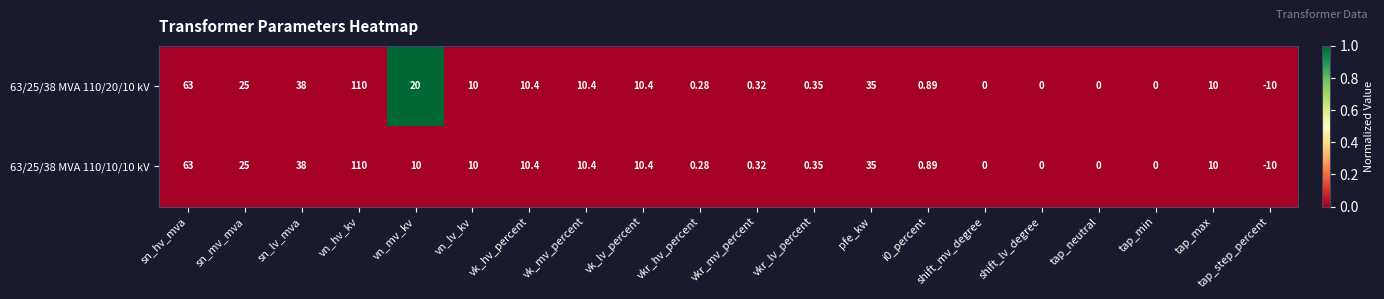

Is the value of 63/25/38 MVA 110/10/10 kV at vkr_lv_percent greater than the value of 63/25/38 MVA 110/20/10 kV at vkr_mv_percent?

Yes